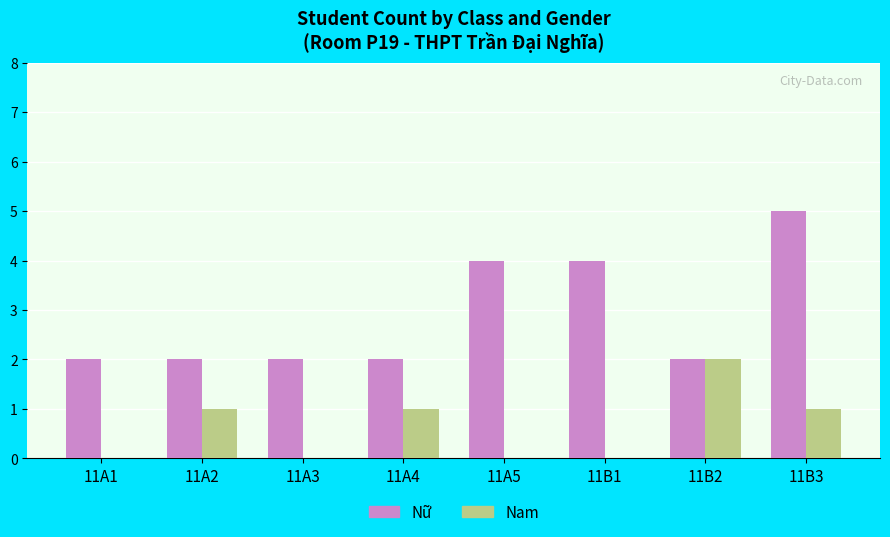

What is the approximate value of Nữ at 11A4?

2